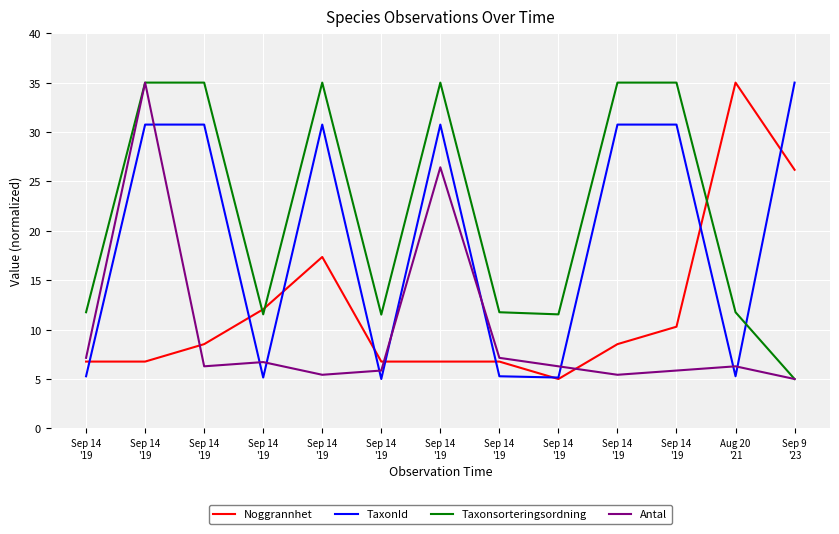

Reading right to left, extract all data points from this chart.

Noggrannhet: Sep 9
'23=26.2	Aug 20
'21=35.0	Sep 14
'19=10.3	Sep 14
'19=8.5	Sep 14
'19=5.0	Sep 14
'19=6.8	Sep 14
'19=6.8	Sep 14
'19=6.8	Sep 14
'19=17.4	Sep 14
'19=12.1	Sep 14
'19=8.5	Sep 14
'19=6.8	Sep 14
'19=6.8
TaxonId: Sep 9
'23=35.0	Aug 20
'21=5.3	Sep 14
'19=30.8	Sep 14
'19=30.8	Sep 14
'19=5.1	Sep 14
'19=5.3	Sep 14
'19=30.8	Sep 14
'19=5.0	Sep 14
'19=30.8	Sep 14
'19=5.1	Sep 14
'19=30.8	Sep 14
'19=30.8	Sep 14
'19=5.3
Taxonsorteringsordning: Sep 9
'23=5.0	Aug 20
'21=11.8	Sep 14
'19=35.0	Sep 14
'19=35.0	Sep 14
'19=11.5	Sep 14
'19=11.8	Sep 14
'19=35.0	Sep 14
'19=11.5	Sep 14
'19=35.0	Sep 14
'19=11.5	Sep 14
'19=35.0	Sep 14
'19=35.0	Sep 14
'19=11.8
Antal: Sep 9
'23=5.0	Aug 20
'21=6.3	Sep 14
'19=5.9	Sep 14
'19=5.4	Sep 14
'19=6.3	Sep 14
'19=7.1	Sep 14
'19=26.4	Sep 14
'19=5.9	Sep 14
'19=5.4	Sep 14
'19=6.7	Sep 14
'19=6.3	Sep 14
'19=35.0	Sep 14
'19=7.1